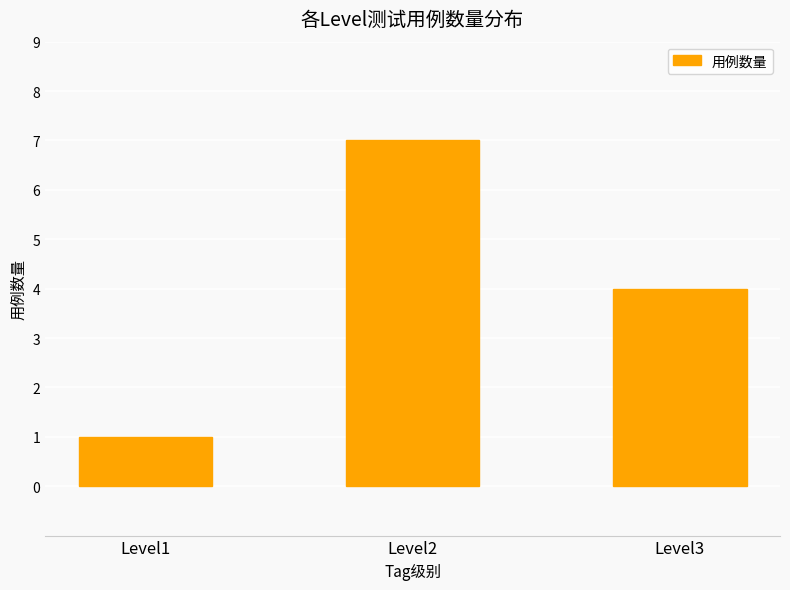

Count the number of categories in the chart.

3